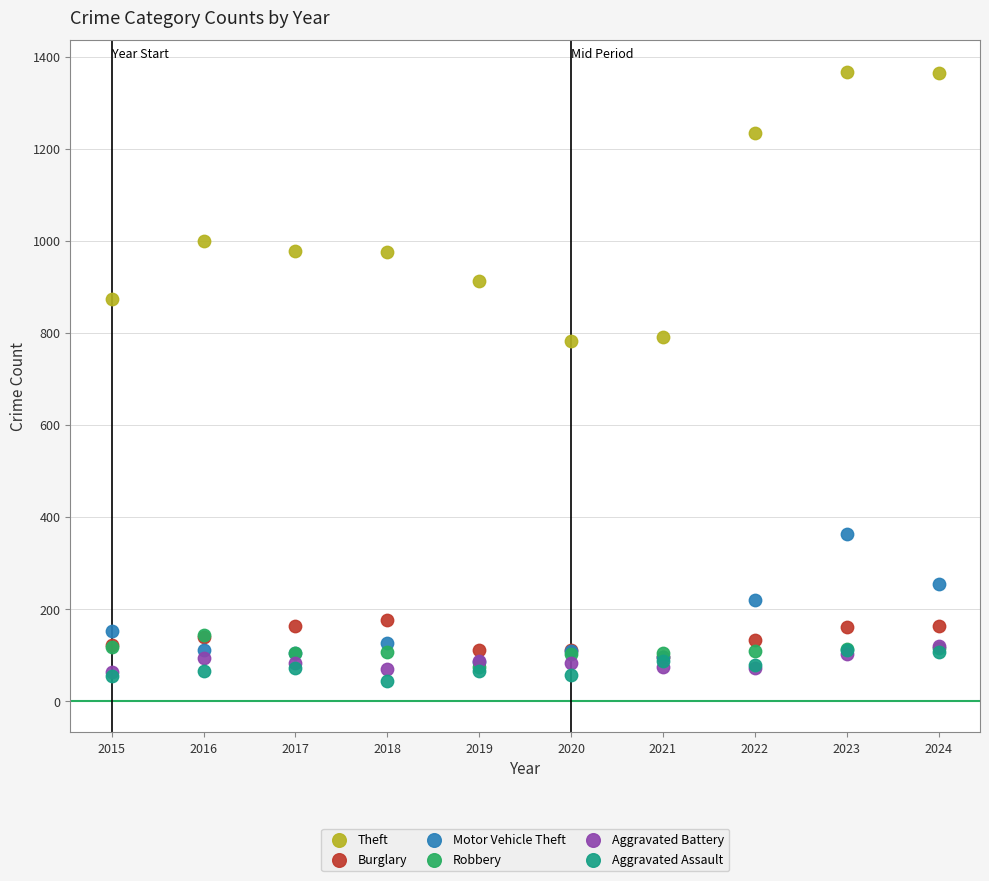

Which series contains the highest Y value?

Theft